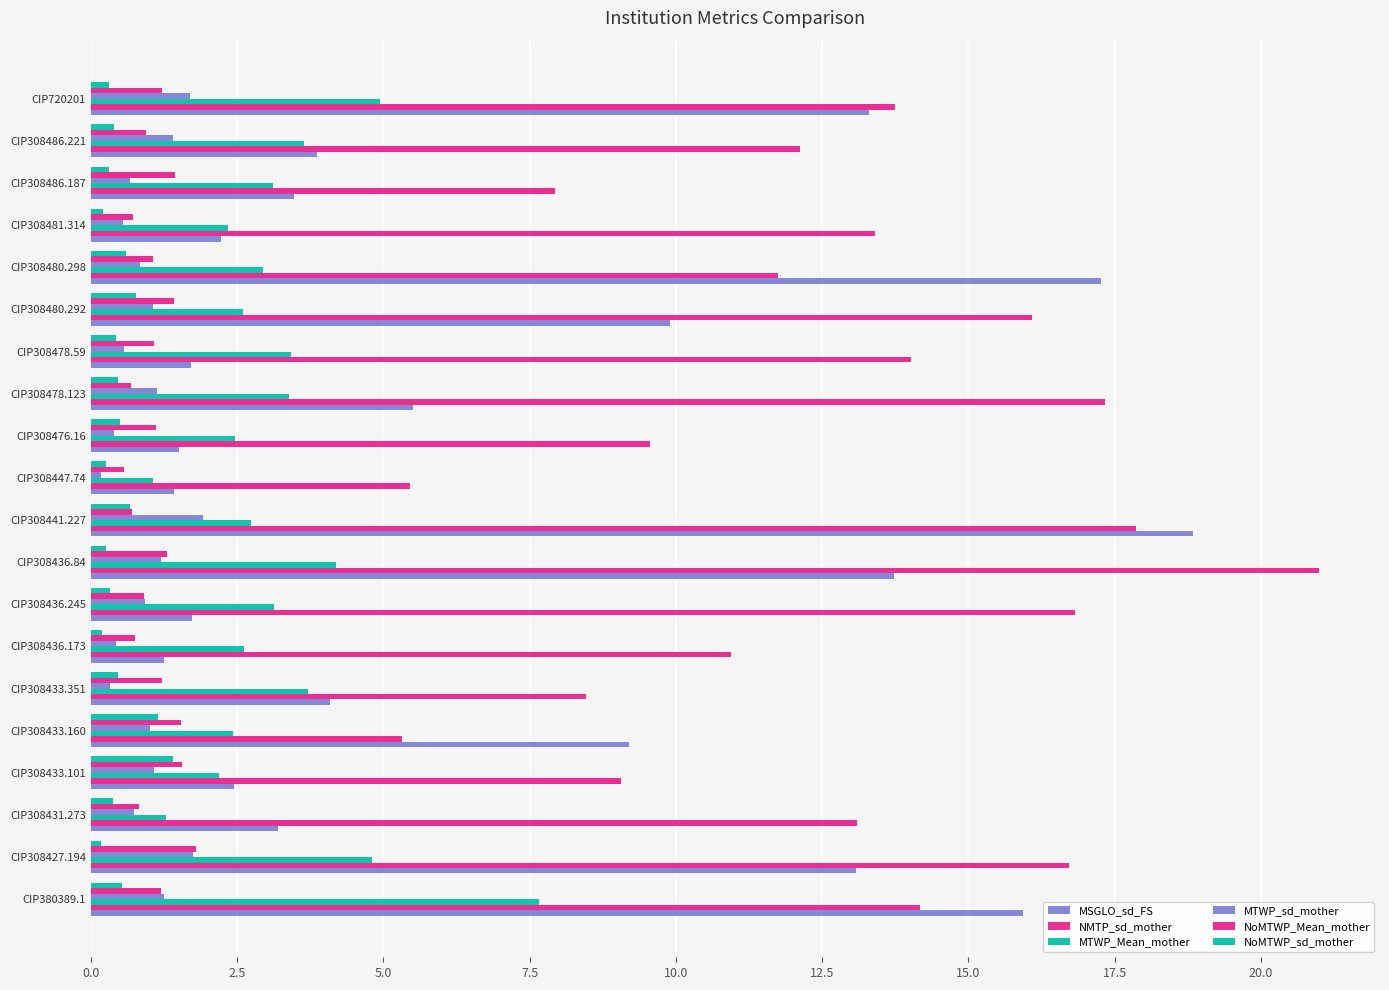

Count the number of categories in the chart.

20